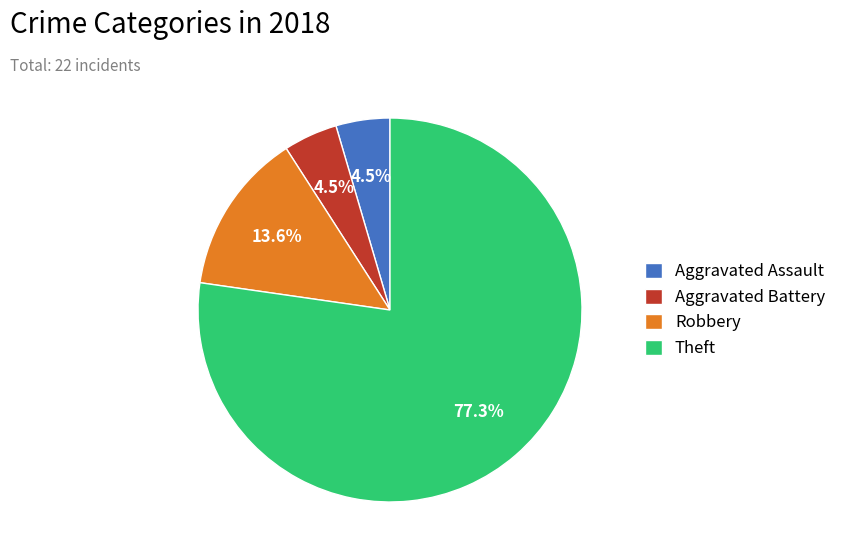

Is the sum of Aggravated Battery and Aggravated Assault greater than half?

No